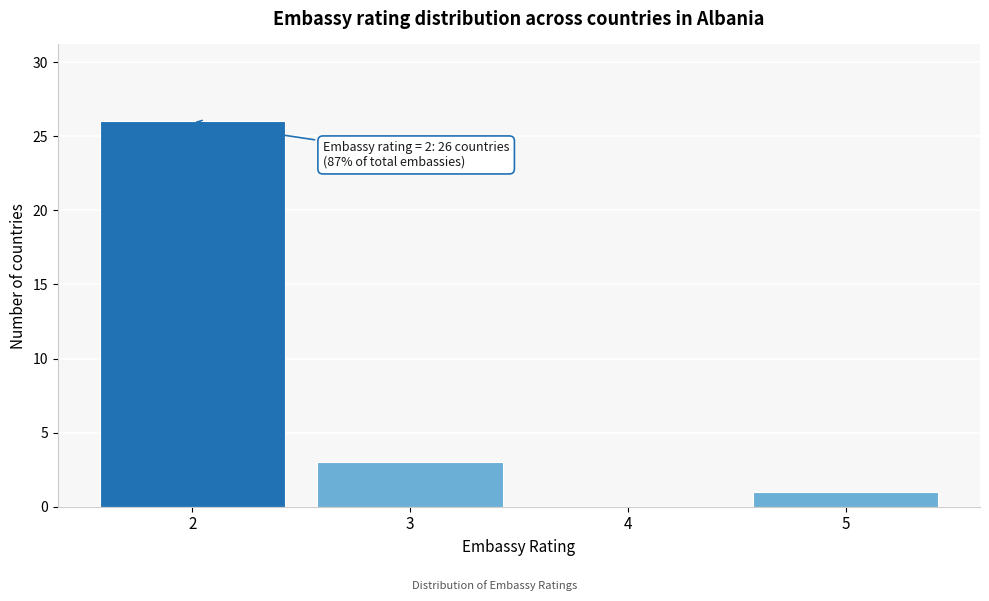

Which range on the x-axis has the tallest bar?

1.5 to 2.5